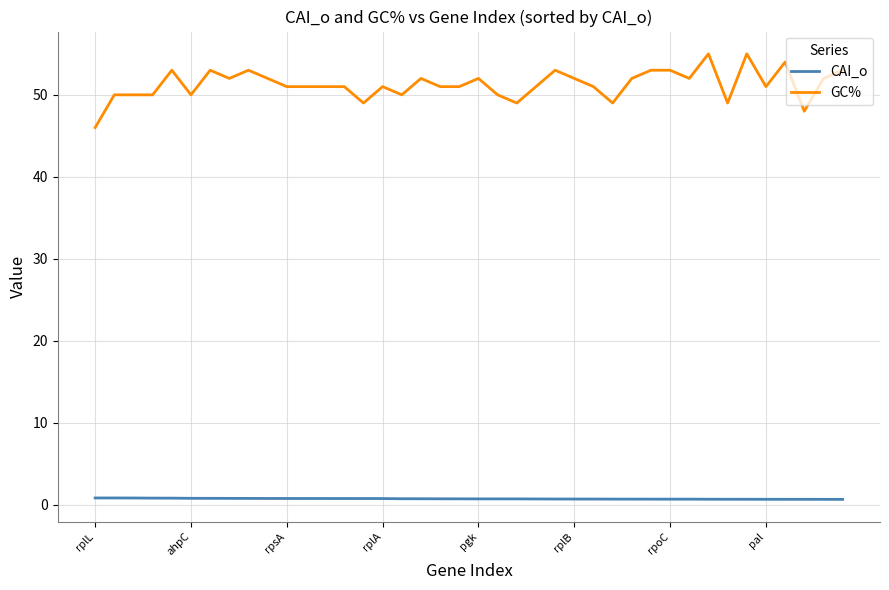

How many CAI_o values are between 0 and 1?

40